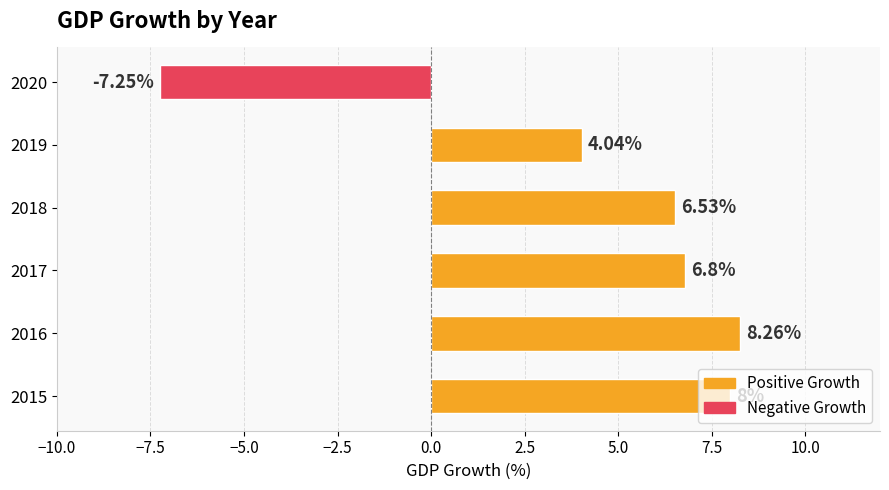

Are the bars grouped side by side (vs. stacked)?

No